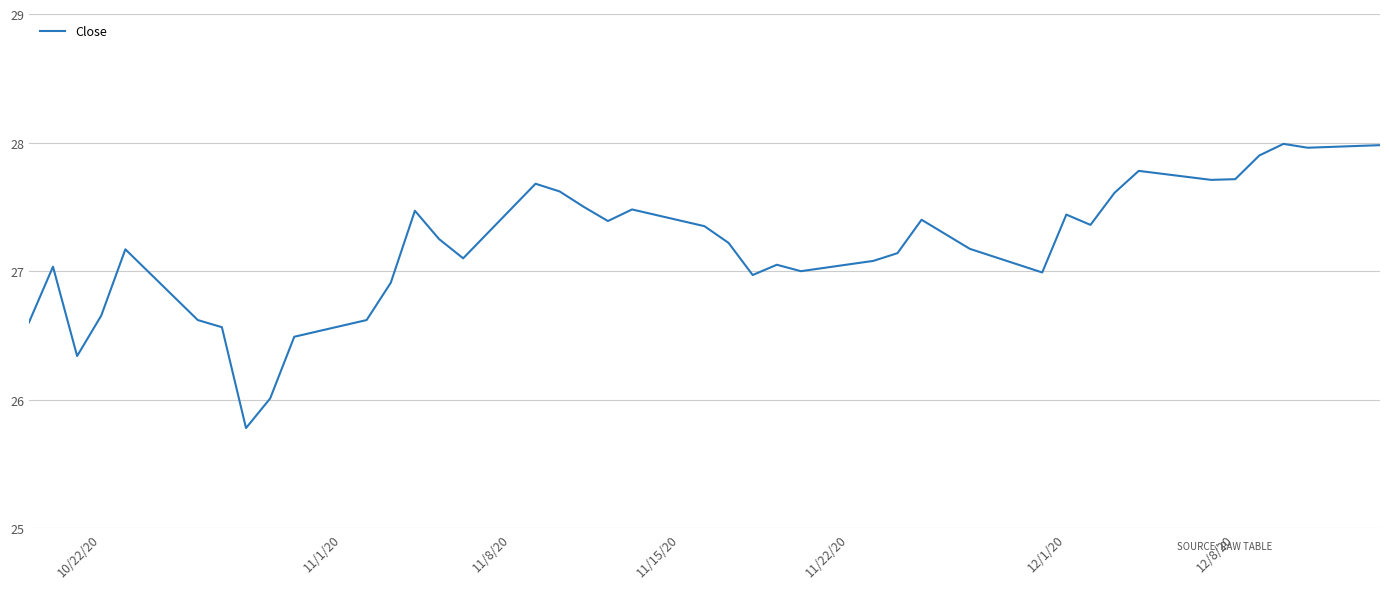

What is the difference between the maximum and minimum values?

2.2